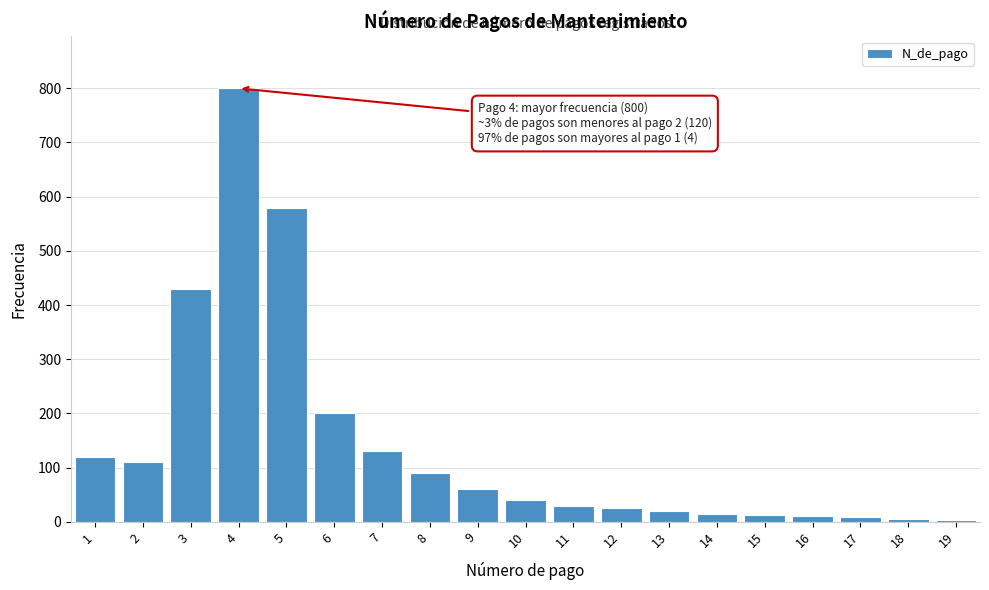

What is the ratio of the value at 6 to the value at 7?

1.5